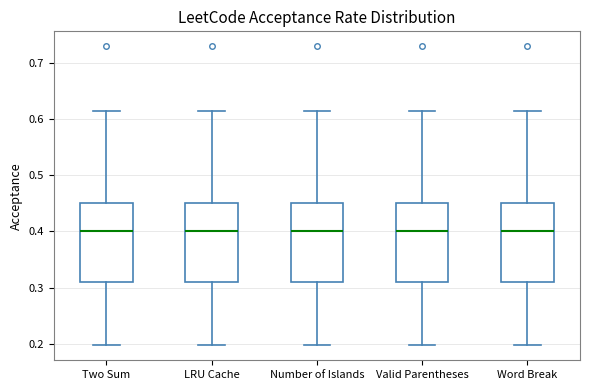

Reading left to right, read every box against the y-axis: the position of its median line, the range the box covers, and the ends of its whiskers. The values are not printed on the chart, so give them approximately, as read against the axis.

Two Sum: median 0.40, box 0.31 to 0.45, whiskers 0.20 to 0.61
LRU Cache: median 0.40, box 0.31 to 0.45, whiskers 0.20 to 0.61
Number of Islands: median 0.40, box 0.31 to 0.45, whiskers 0.20 to 0.61
Valid Parentheses: median 0.40, box 0.31 to 0.45, whiskers 0.20 to 0.61
Word Break: median 0.40, box 0.31 to 0.45, whiskers 0.20 to 0.61